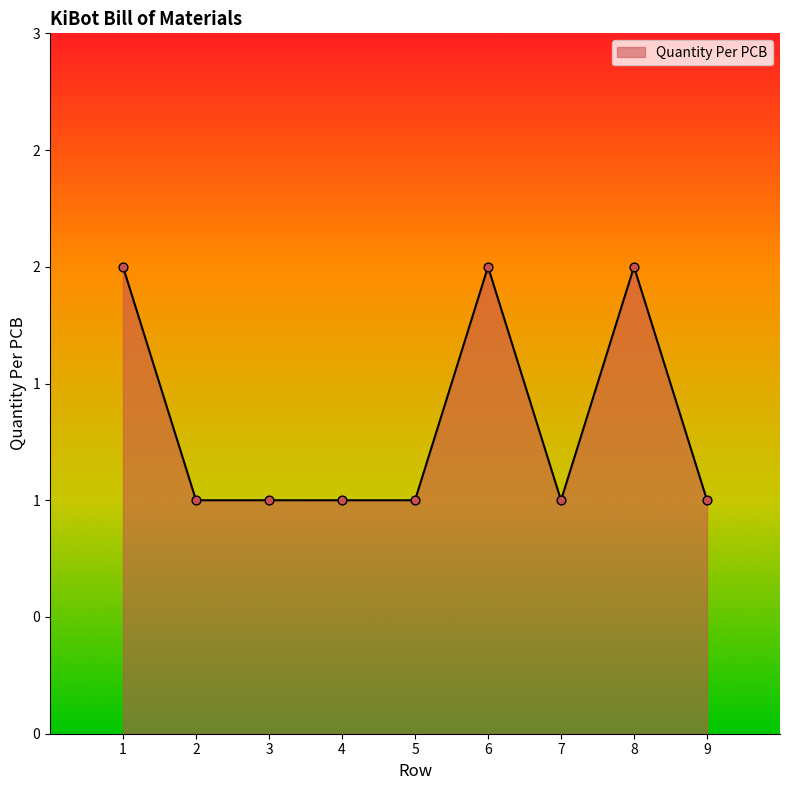

Between 4 and 5, which is larger?

4